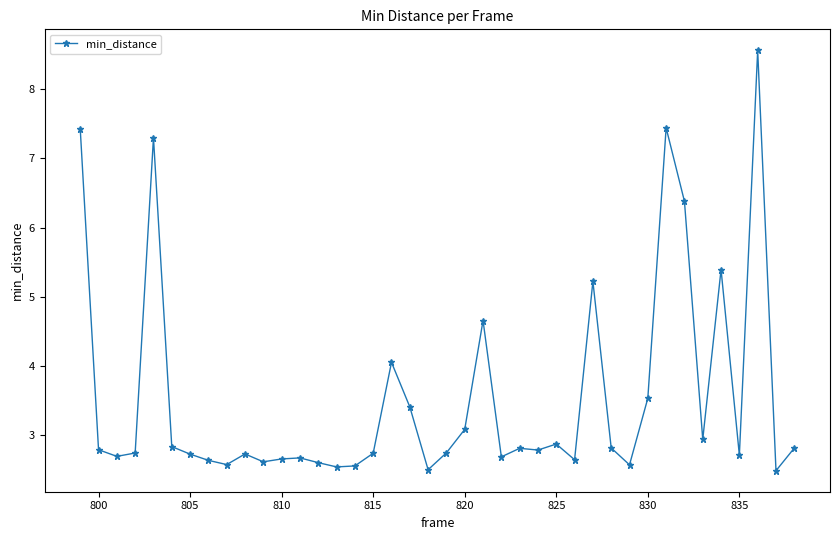

What is the smallest value displayed?

2.5